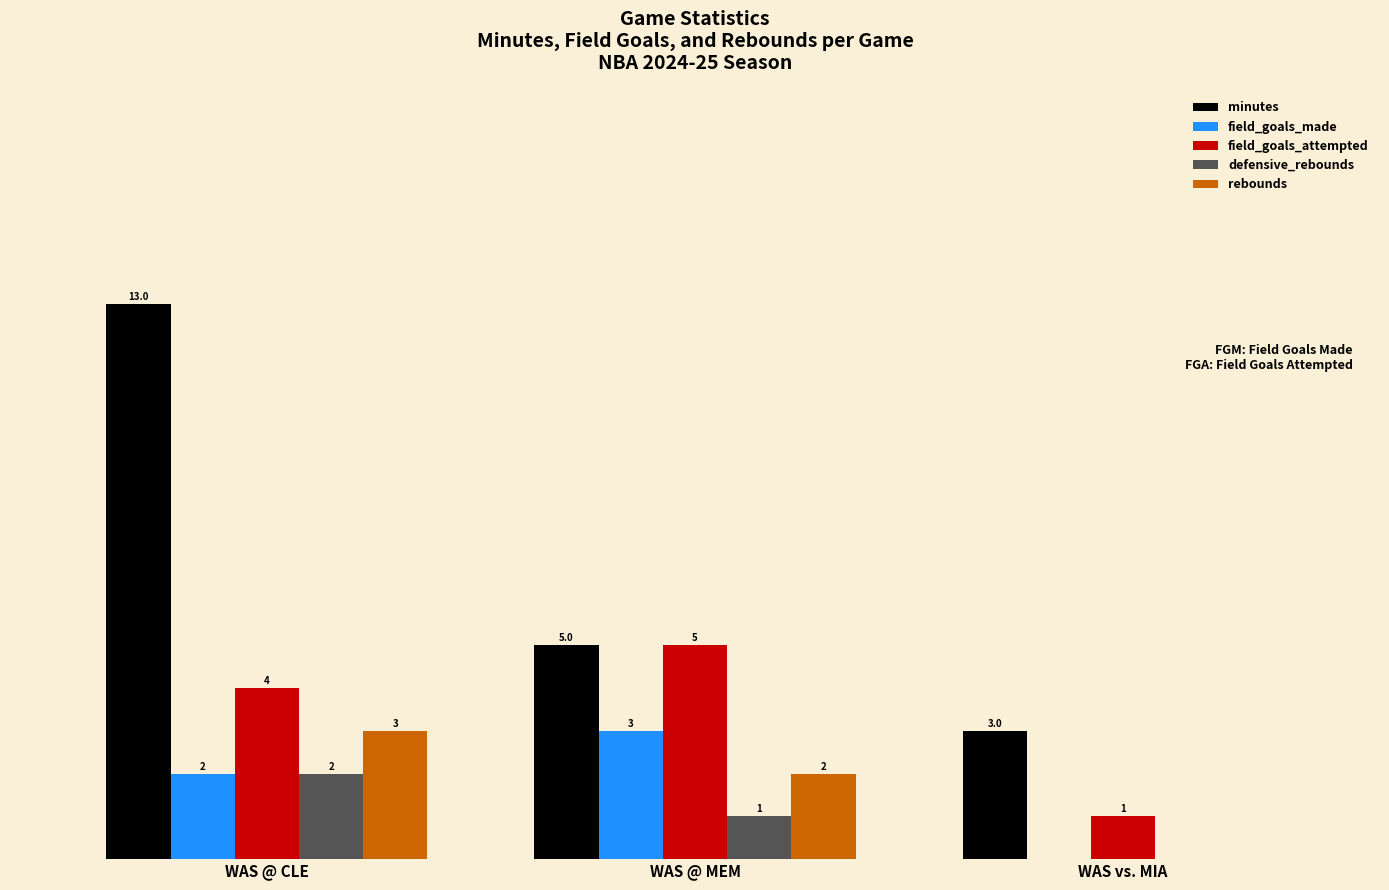

Which category has the highest value in the field_goals_attempted series?

WAS @ MEM